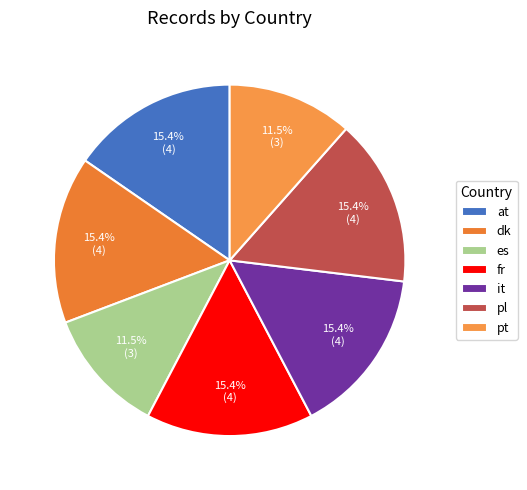

What portion of the pie excludes at?

84.6%